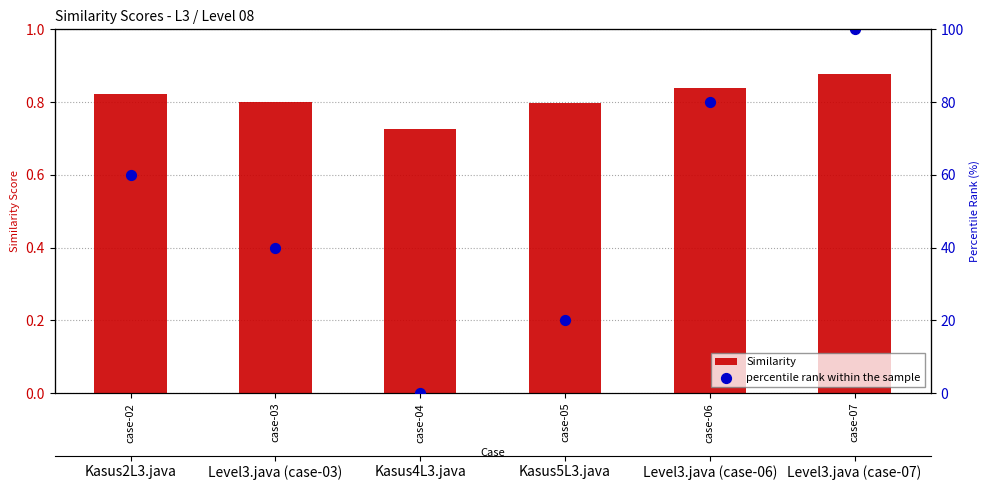

What is the total value across all series at case-03?

40.8